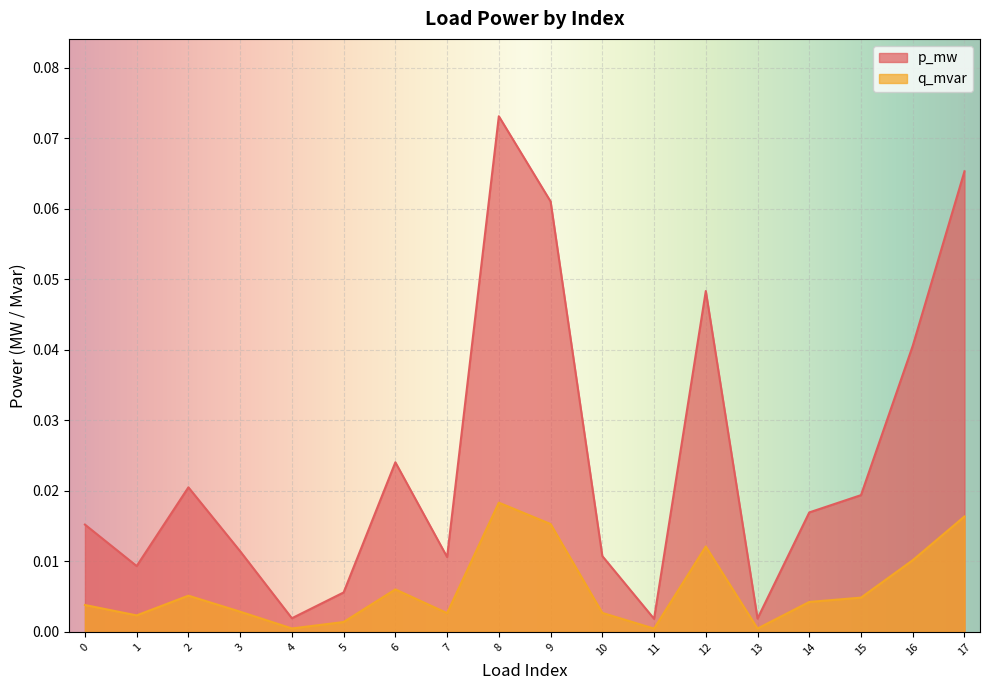

True or false: q_mvar and p_mw cross at least once.

False